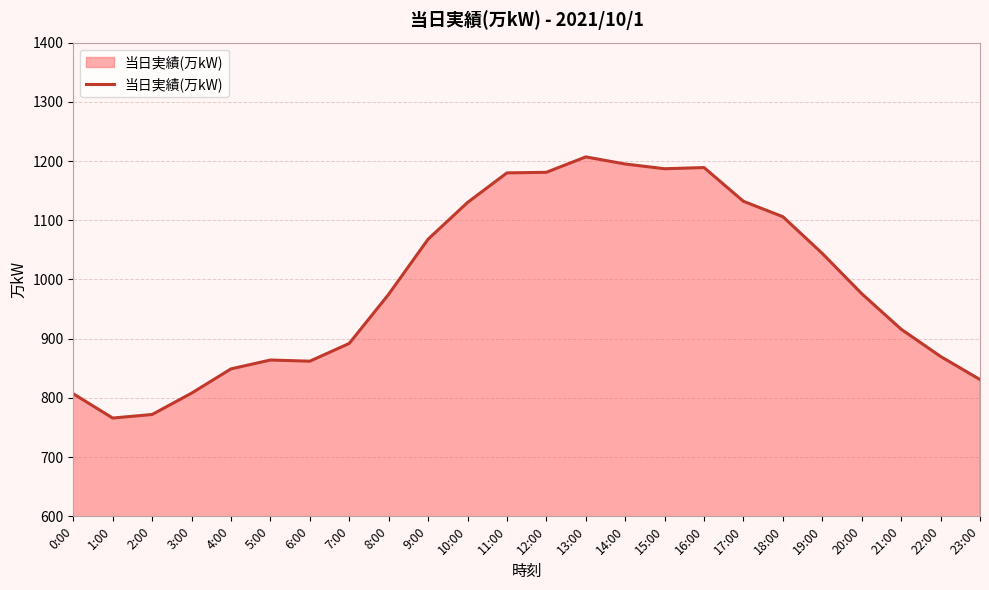

How many series are shown in this chart?

1